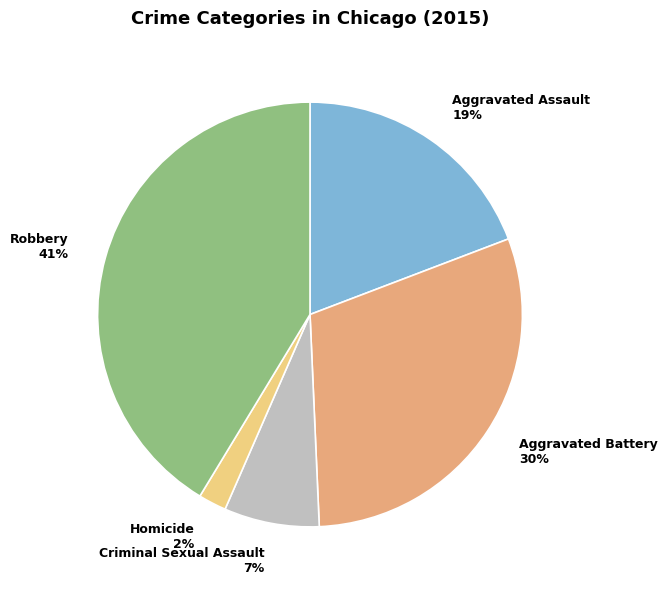

Count the number of slices in the pie.

5